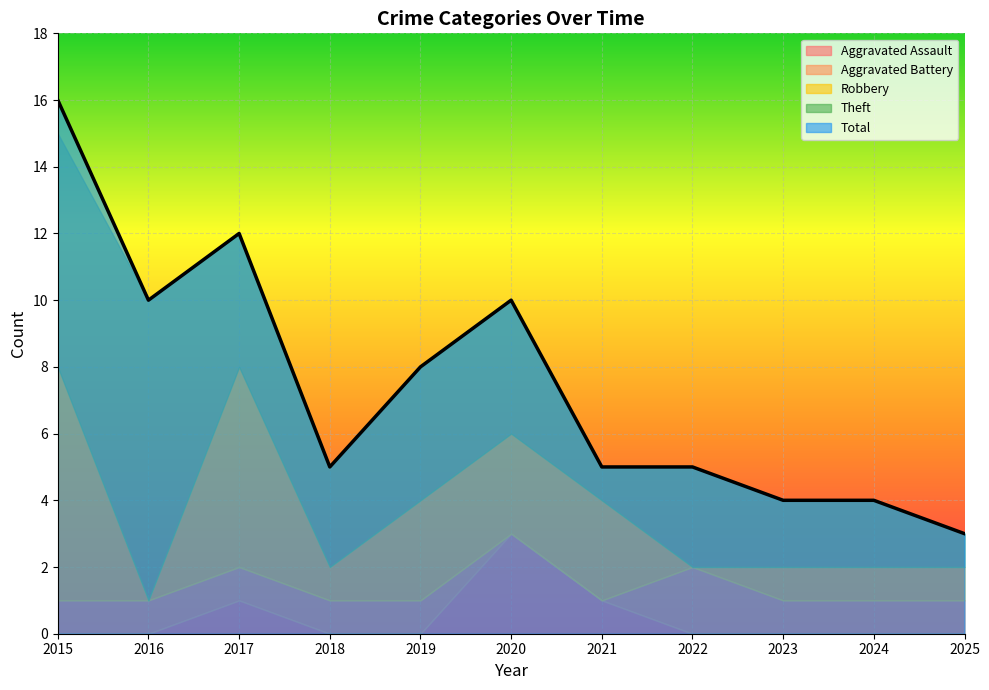

How many values in the Total series are below 5?

3